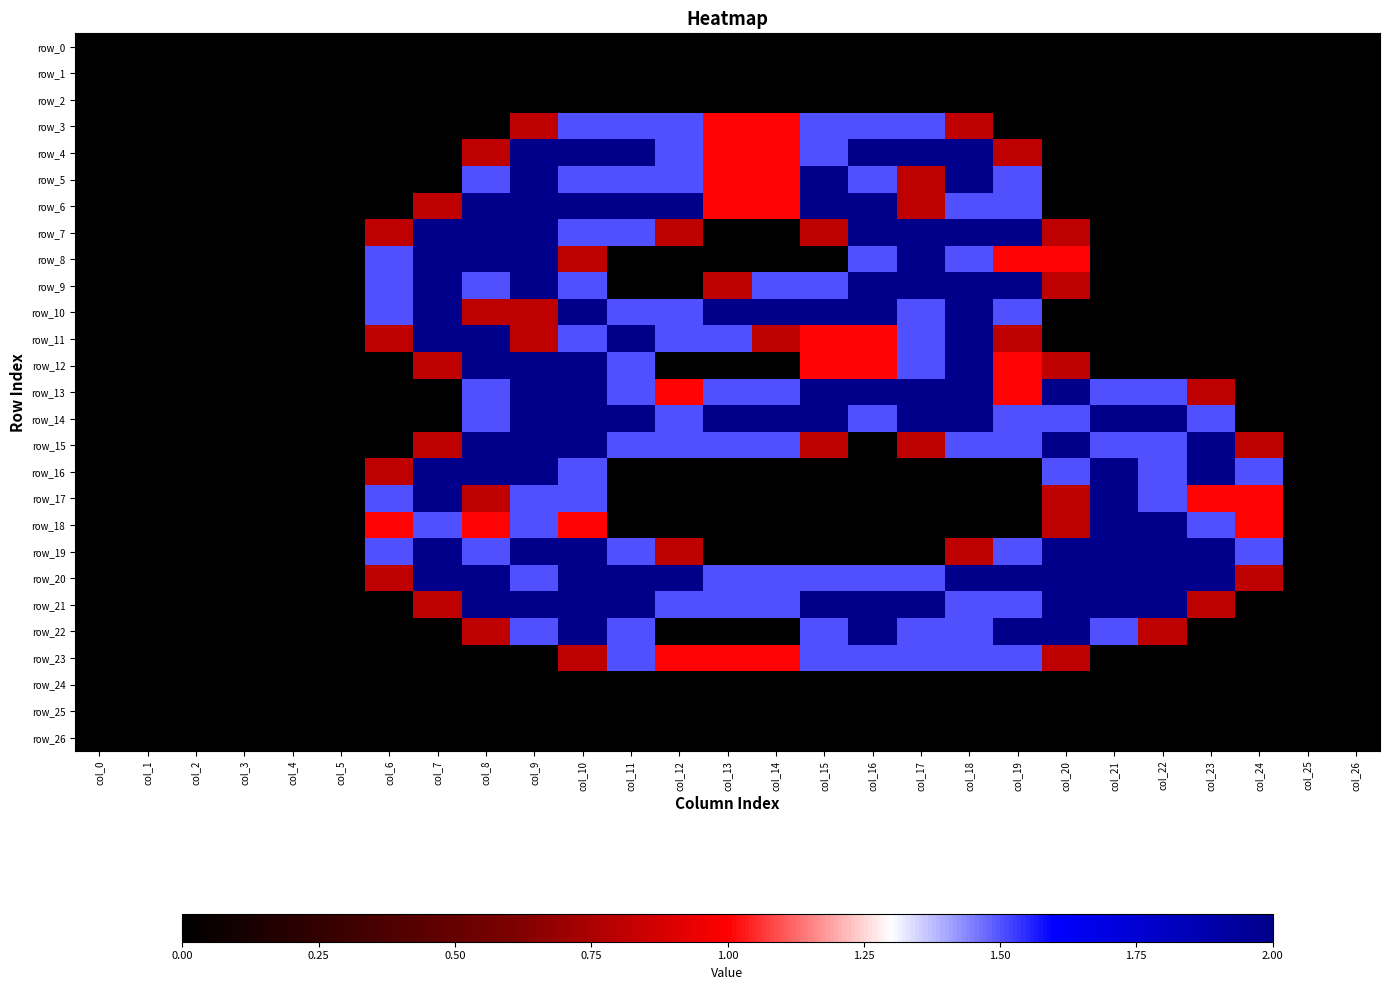

What is the average value of the row_20 series?

1.2